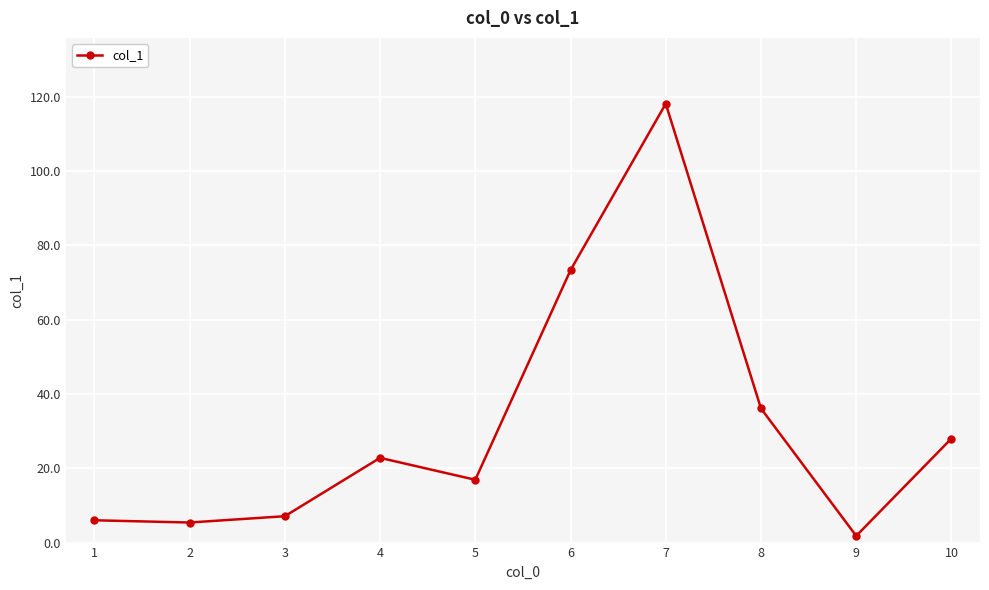

At which label does the data first exceed 22?

4